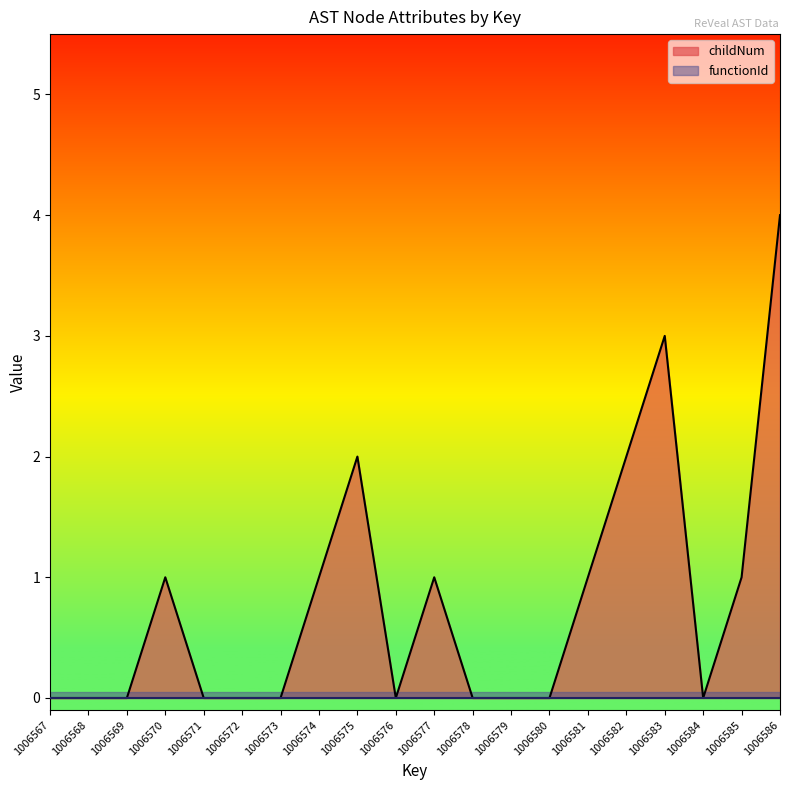

Is it true that the value at 1006571 is -2?

False